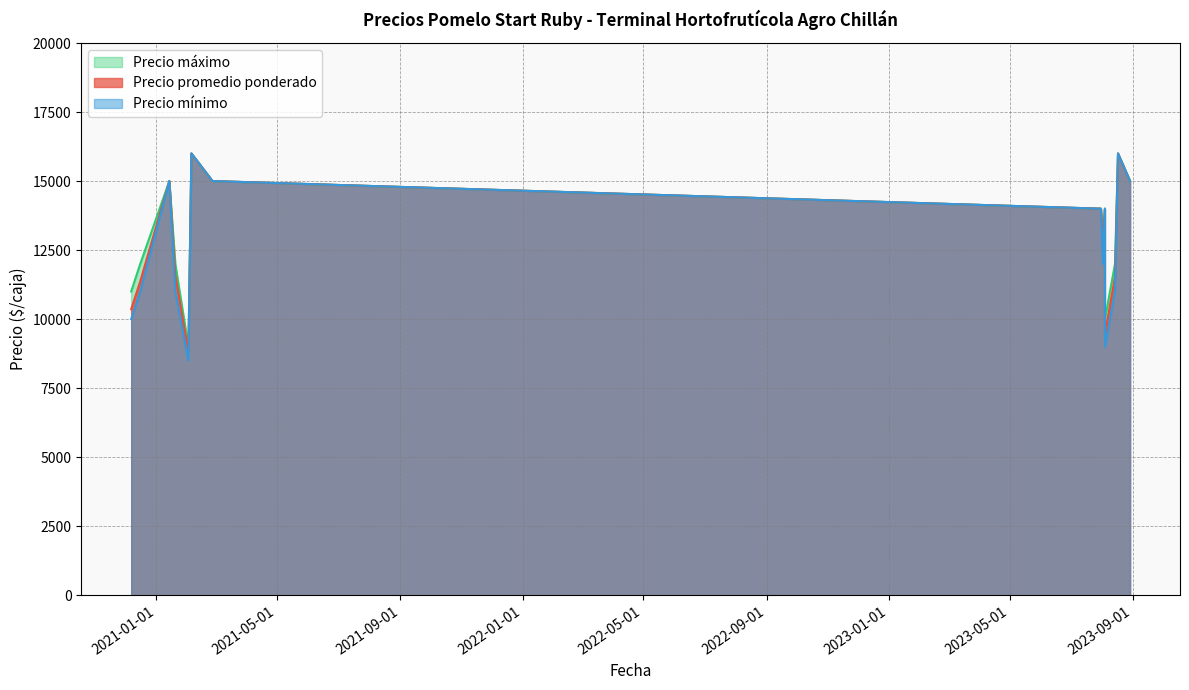

At which label does Precio máximo first exceed 14000?

2021-01-14